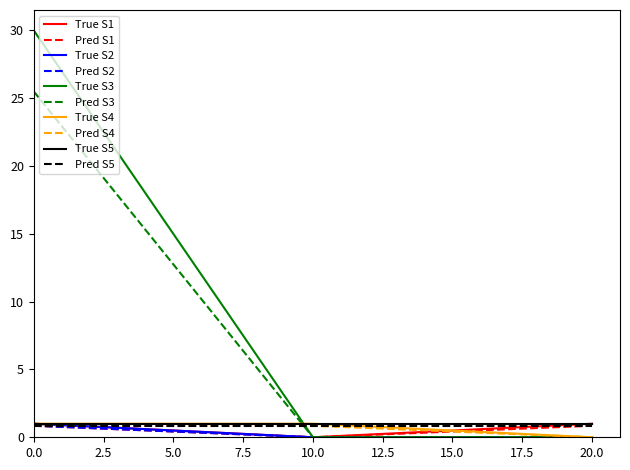

Which series has the largest range (max minus min)?

True S3